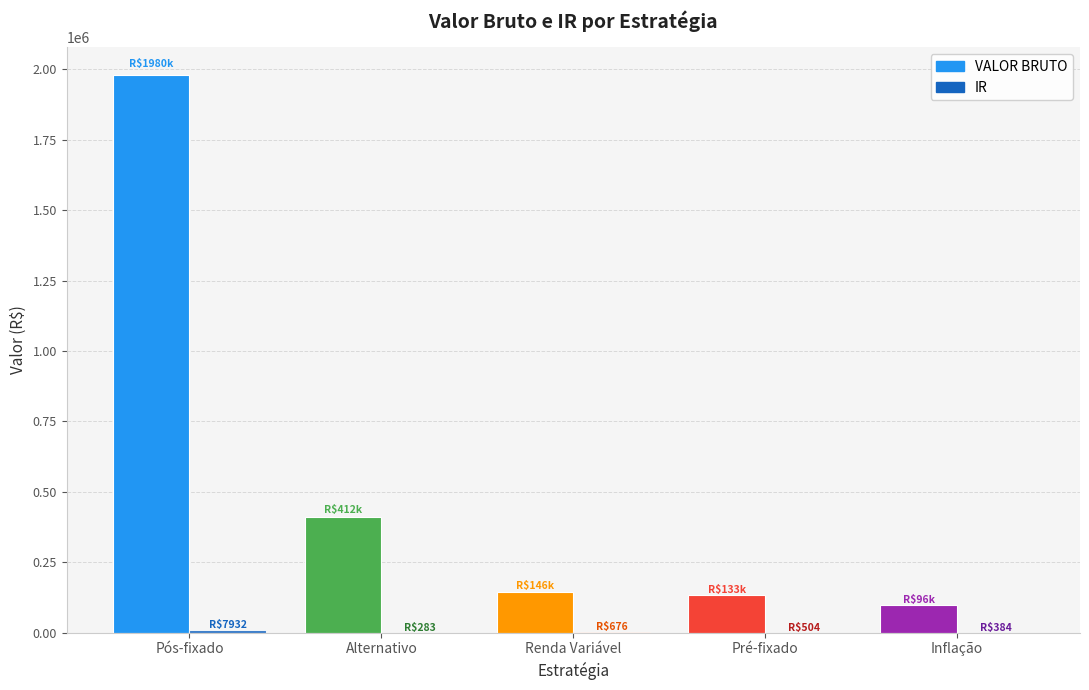

What is the total value across all series at Alternativo?

412528.0